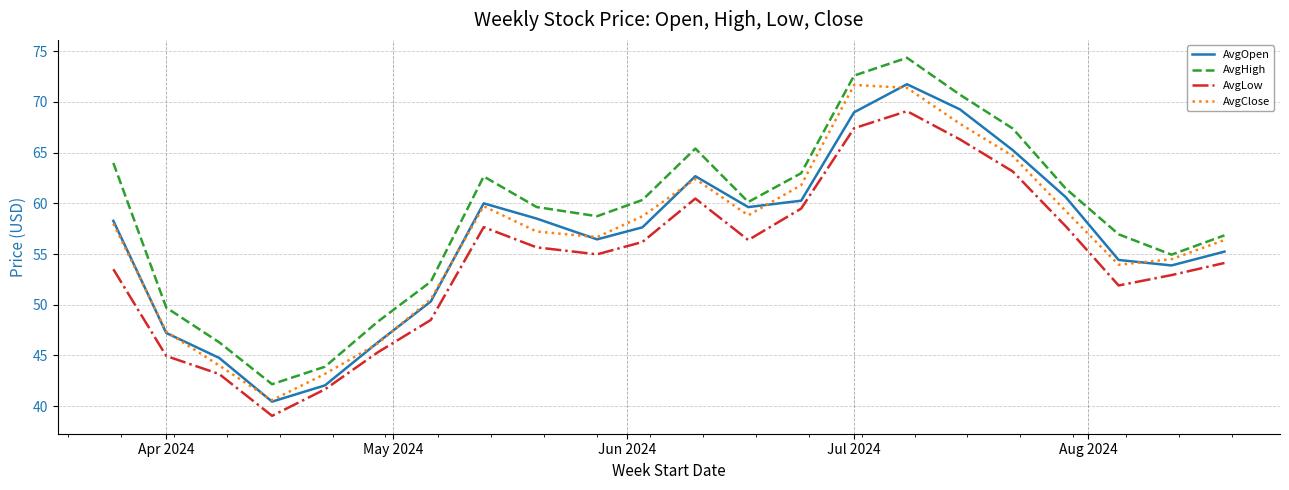

What is the maximum value shown in the chart?

74.4